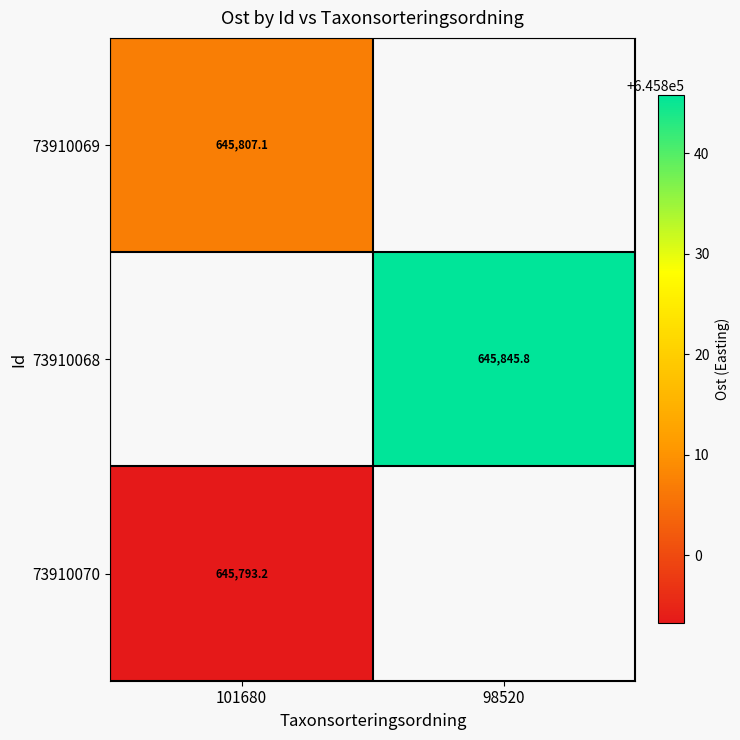

Is the value of 73910069 at 101680 greater than the value of 73910070 at 101680?

Yes